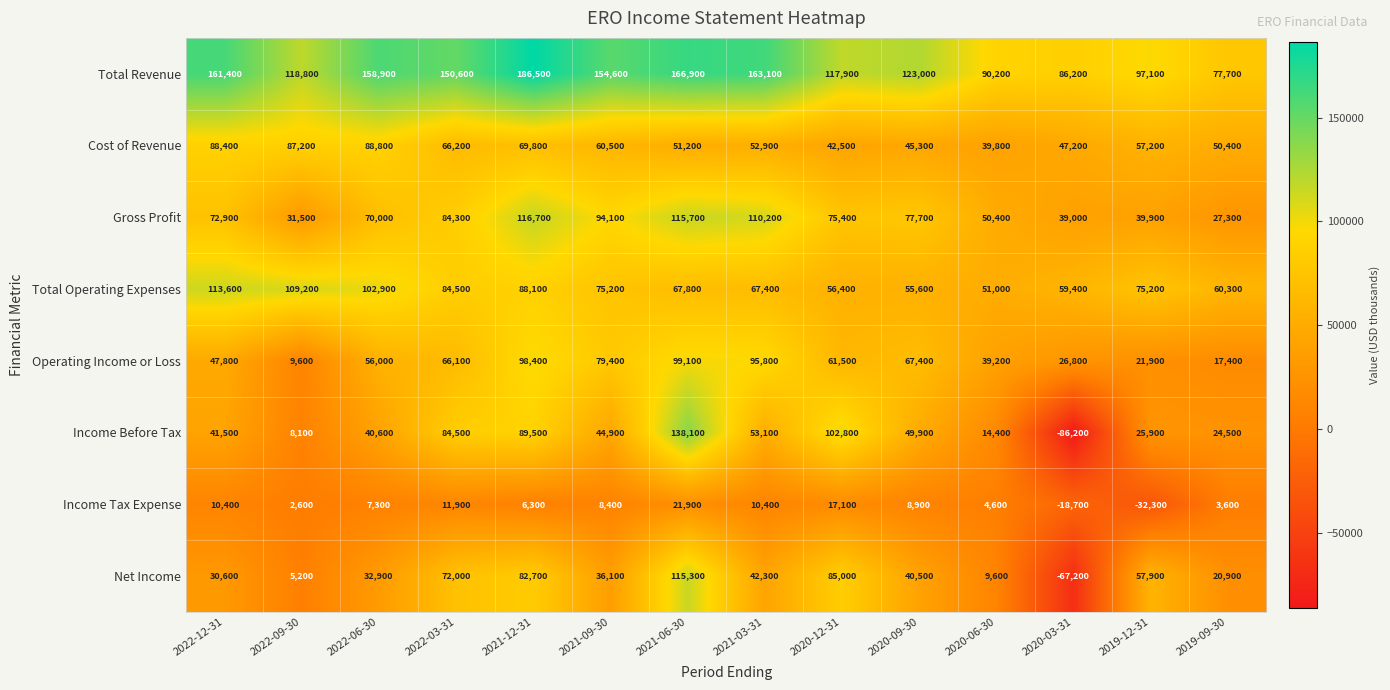

What is the spread (max minus min) of values at 2022-03-31?

138700